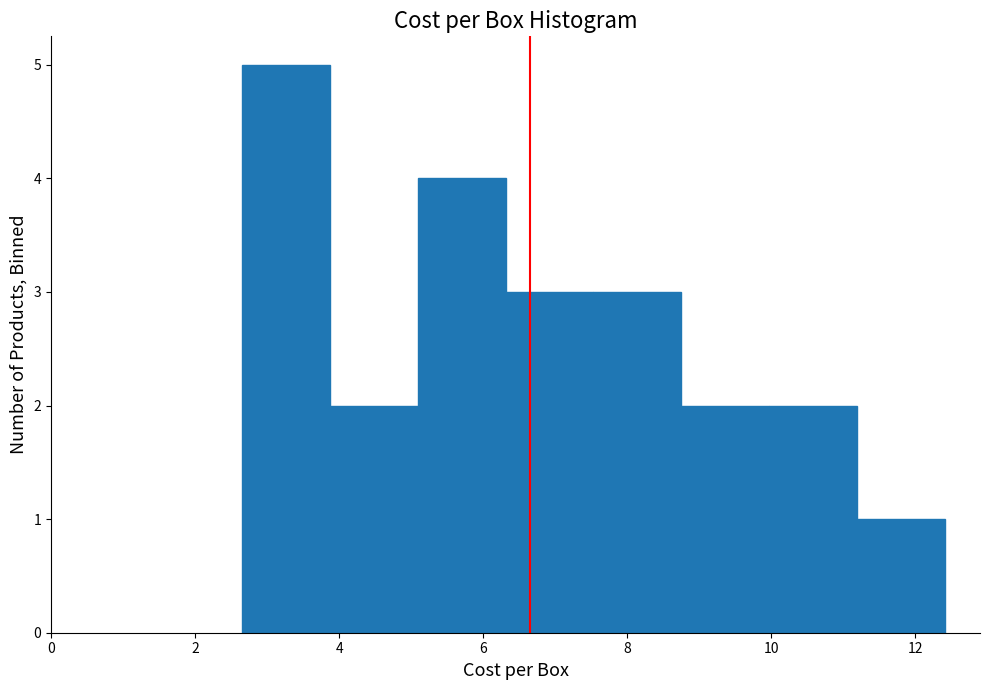

Over which range of the x-axis is the bar tallest?

2.6 to 3.8